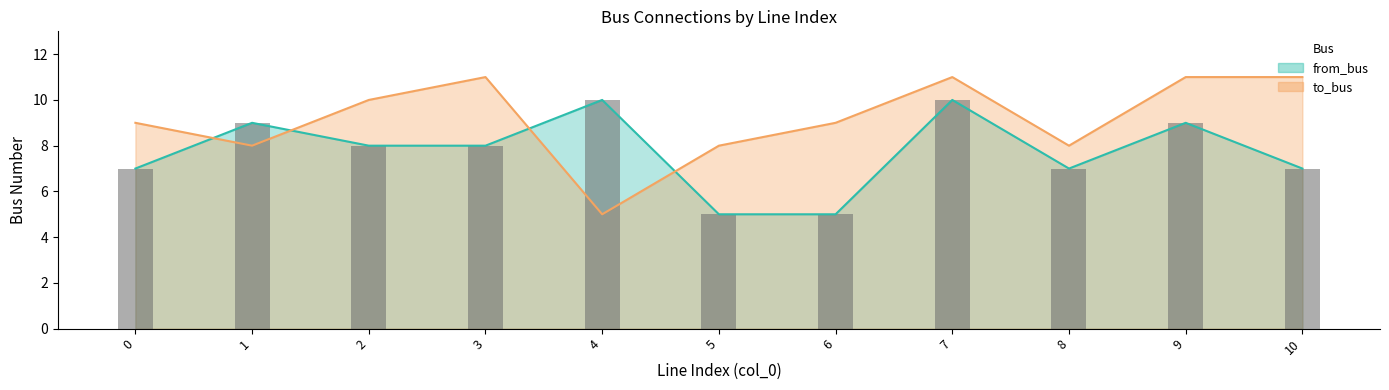

What is the difference between the values at 0 and 5?

2